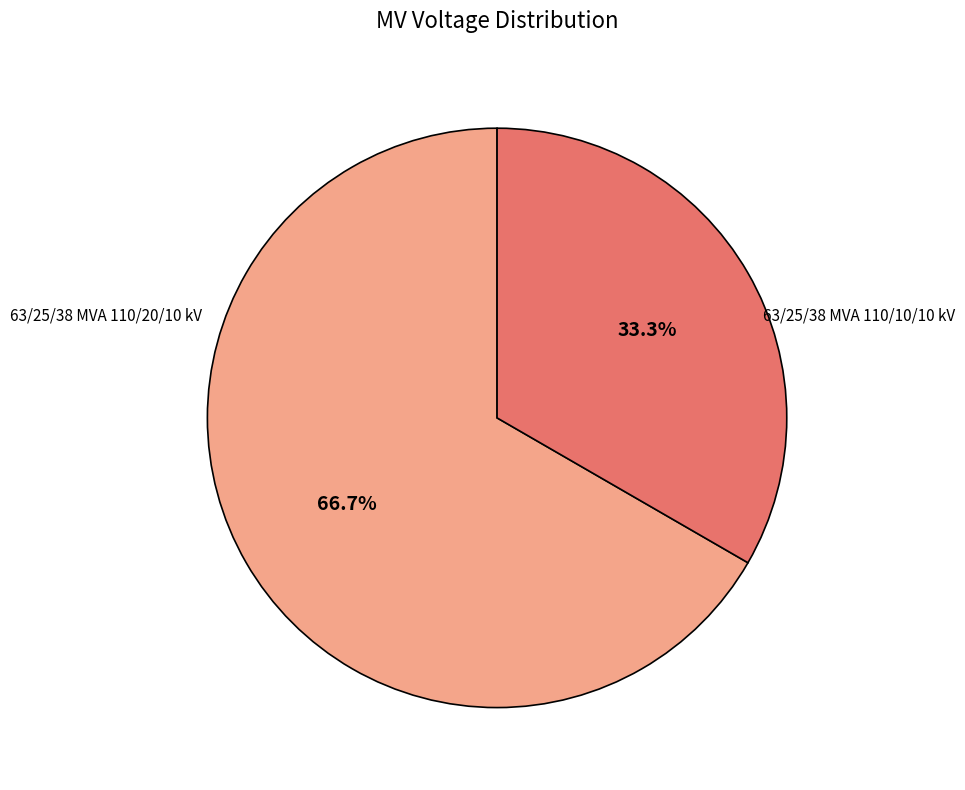

Rank the categories by value from lowest to highest.

63/25/38 MVA 110/10/10 kV, 63/25/38 MVA 110/20/10 kV